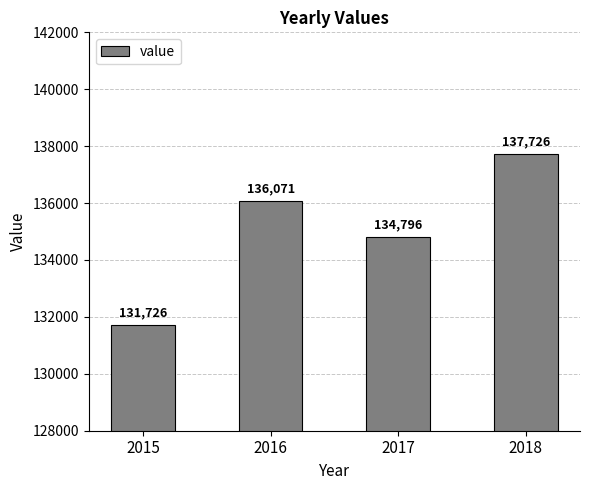

Count the values in the range 134796 to 137726.

3